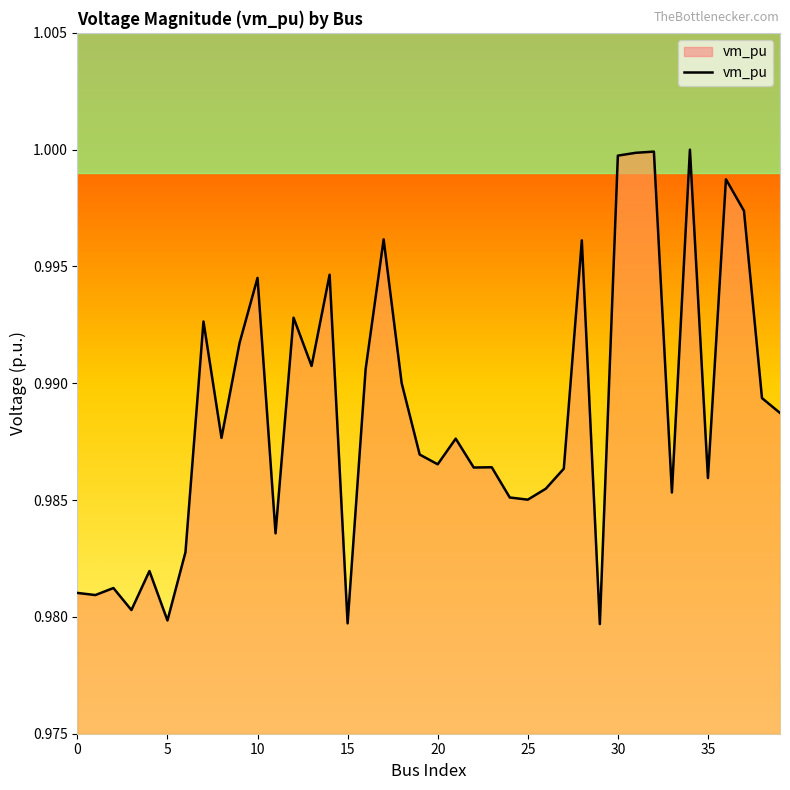

How many lines are shown in the chart?

1